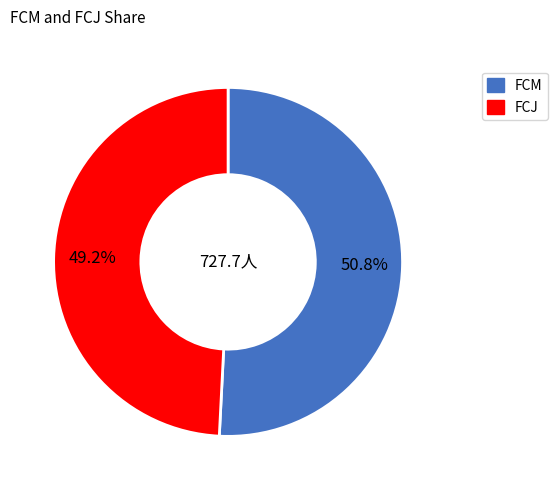

Which category has the smallest portion of the pie?

FCJ